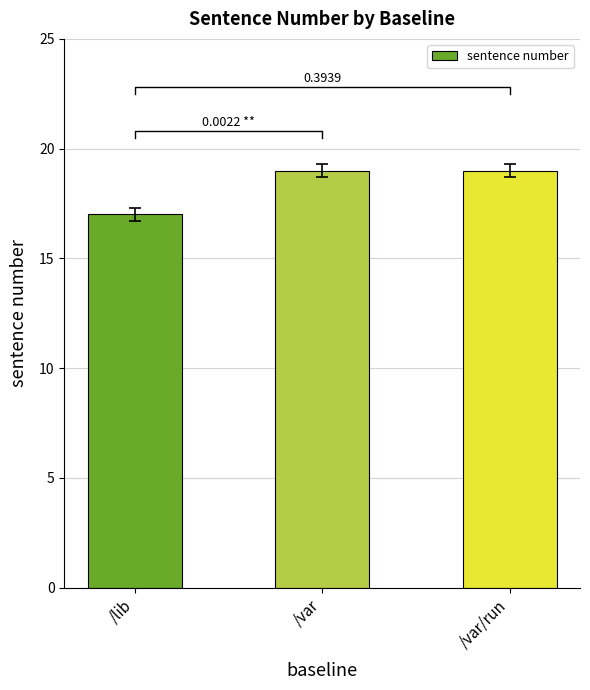

Does the chart contain stacked bars?

No